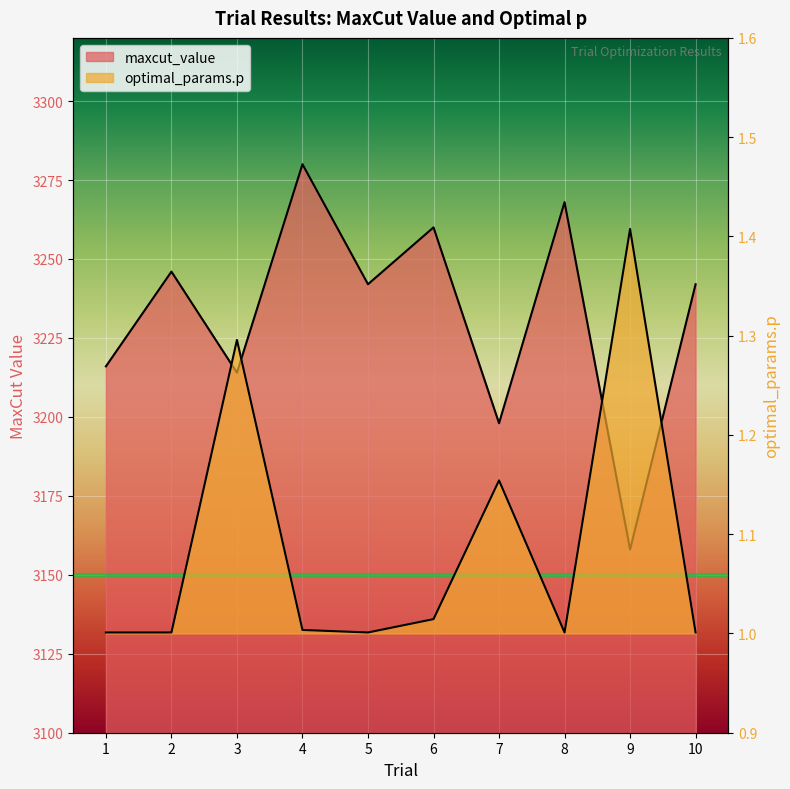

What is the sum of the optimal_params.p values at 4 and 5?

2.0